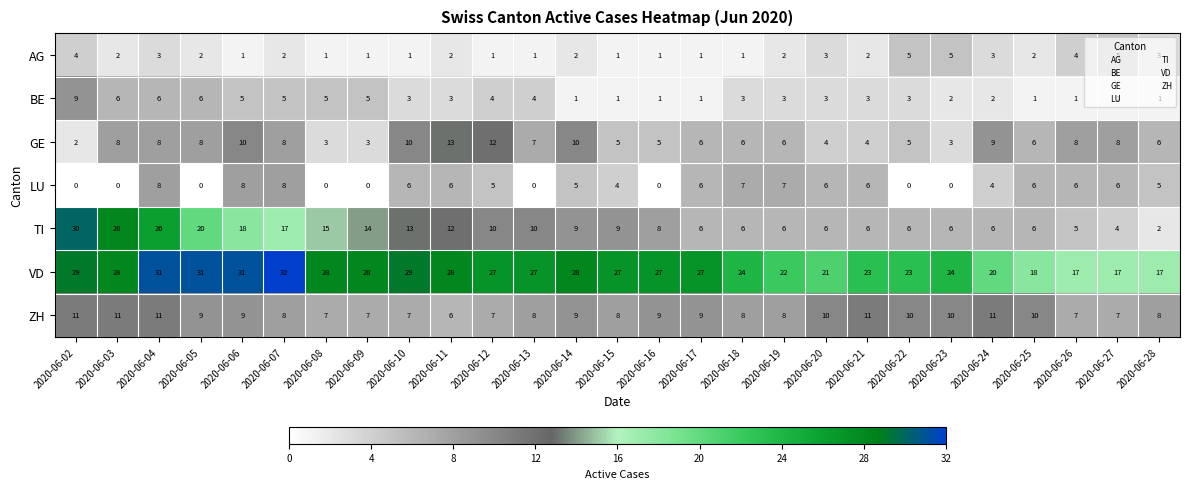

What is the difference between the TI values at 2020-06-14 and 2020-06-28?

7